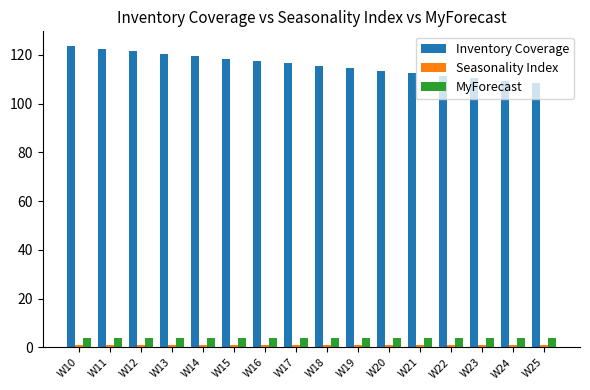

What is the sum of the MyForecast values at W18 and W11?

8.0